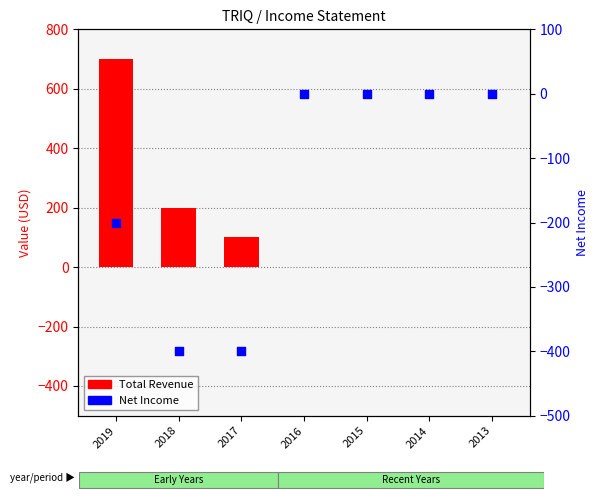

Which series reaches the minimum Y coordinate?

Net Income